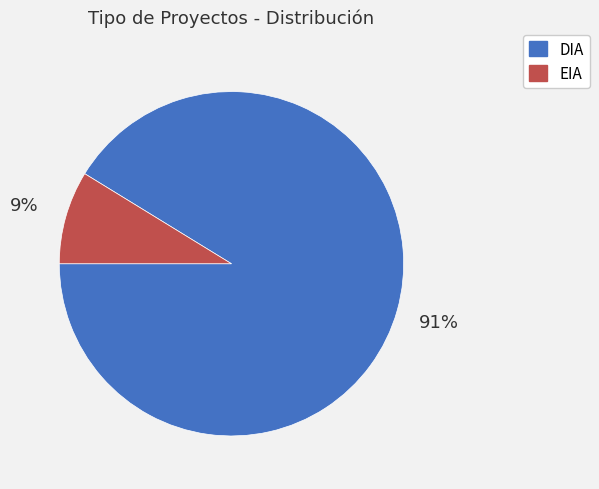

To the nearest percent, what is the average slice percentage?

50%